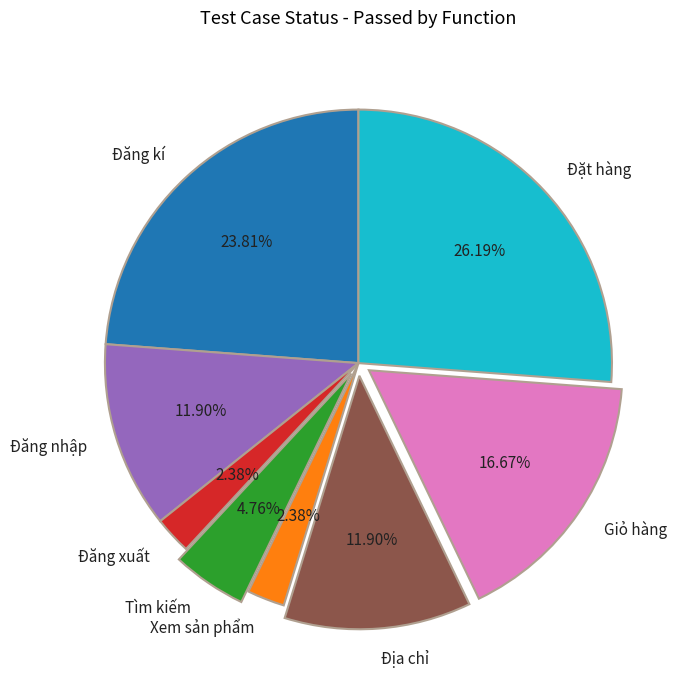

To the nearest percent, what percentage of the pie is Đăng kí?

24%